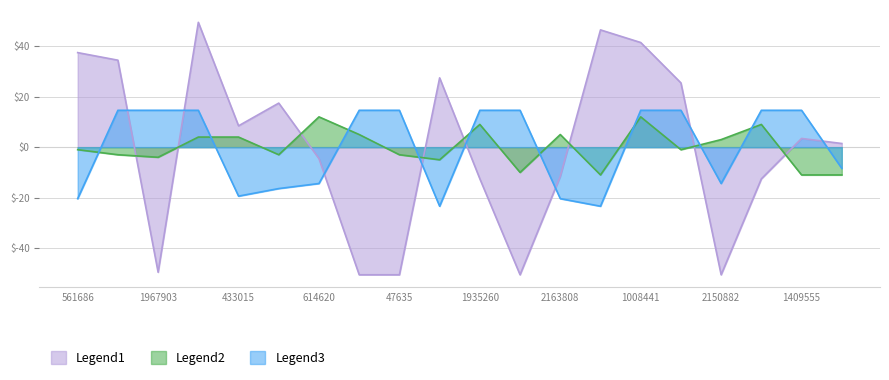

Which series has the largest total across all categories?

Legend1